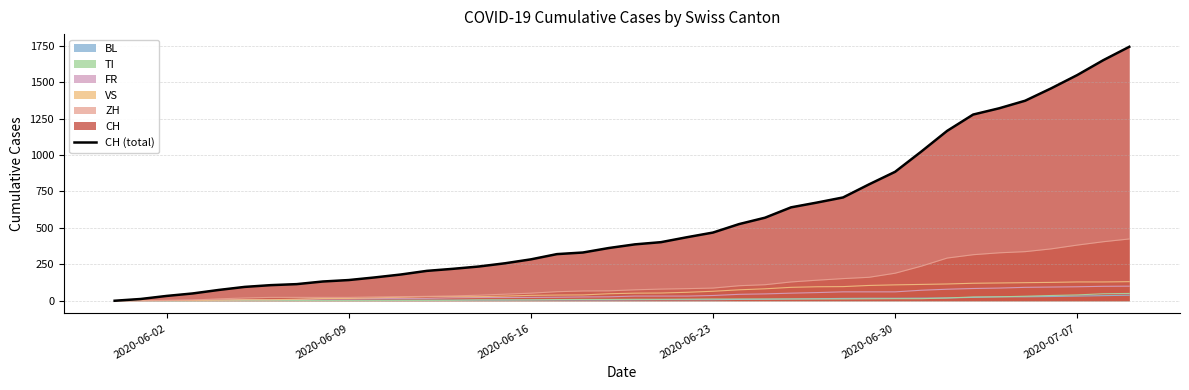

At which label is the value closest to 871?

2020-06-30